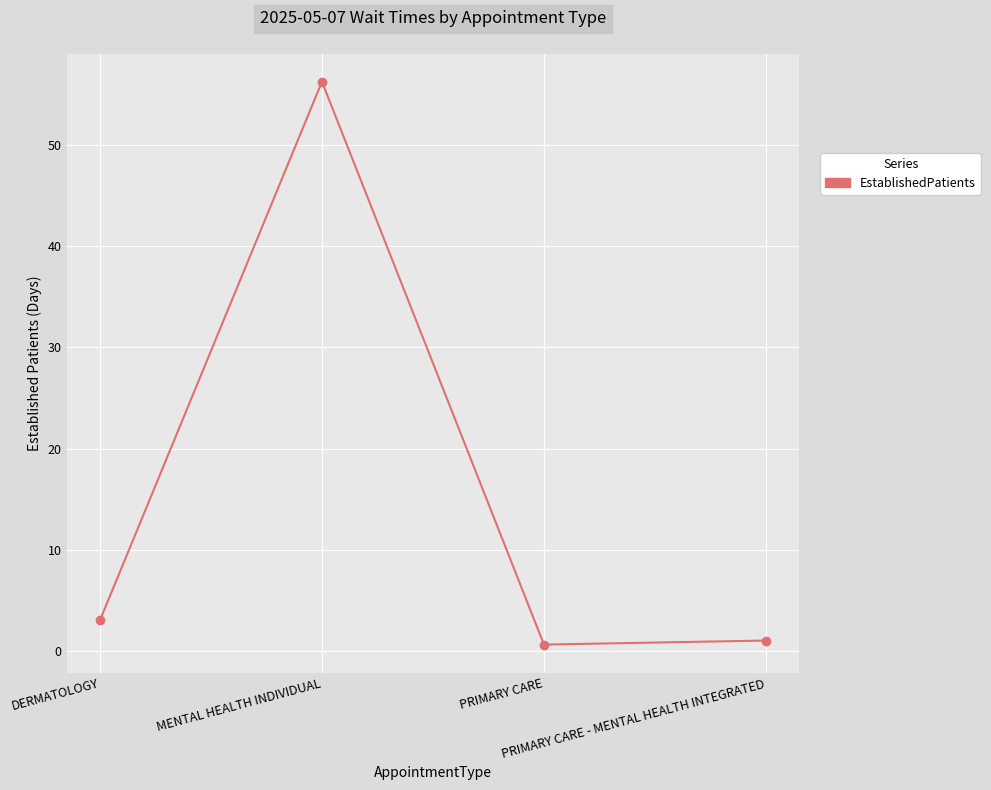

At which label is the value closest to 28?

DERMATOLOGY